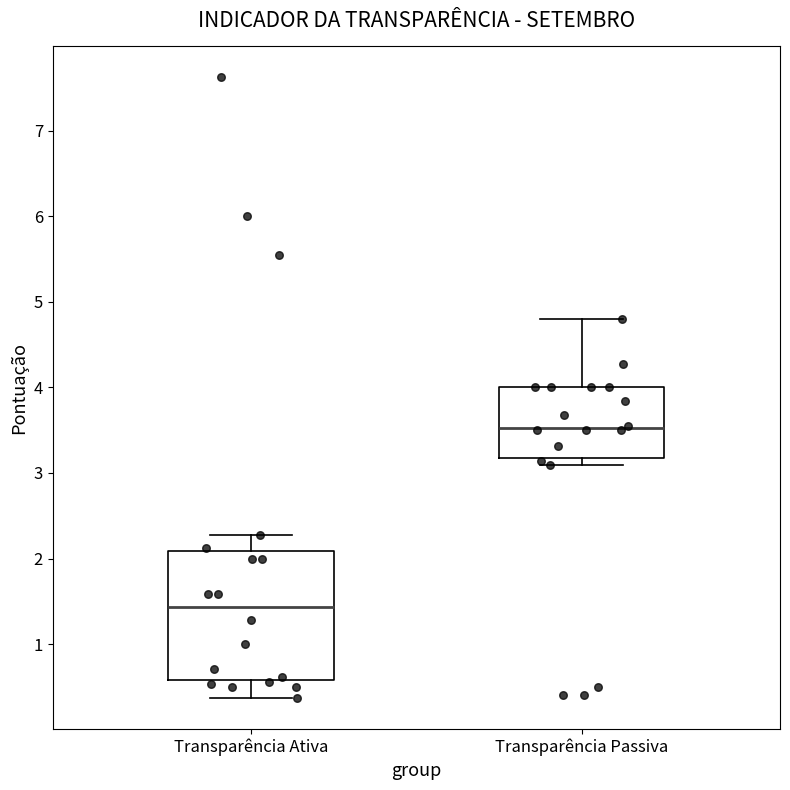

Which box's median line is the highest?

Transparência Passiva